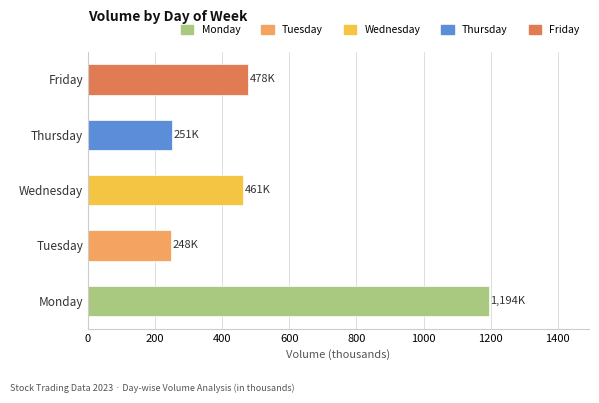

At which label is the value closest to 721?

Friday